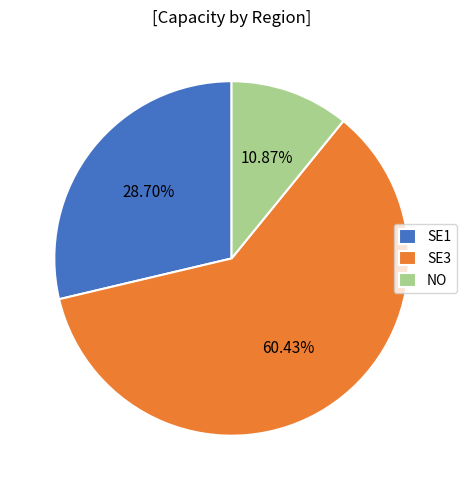

Which slice represents more than half of the pie?

SE3